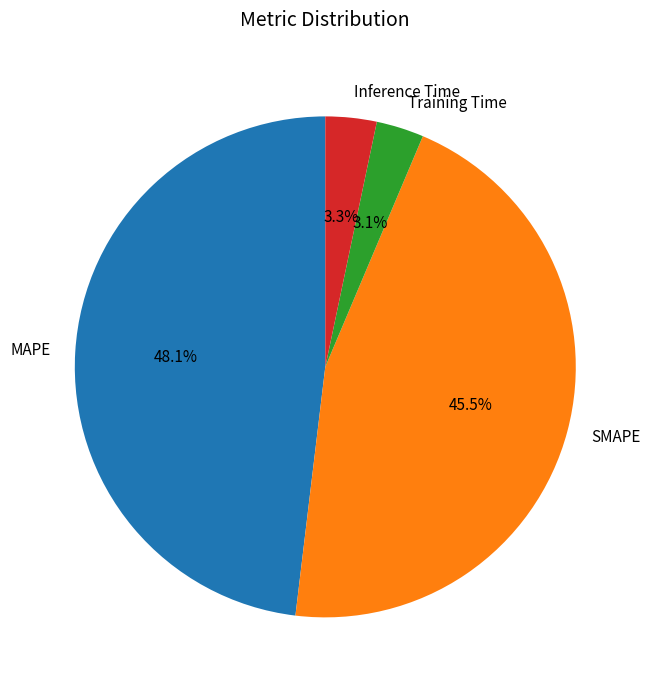

What is the ratio of the value at SMAPE to the value at MAPE?

0.9